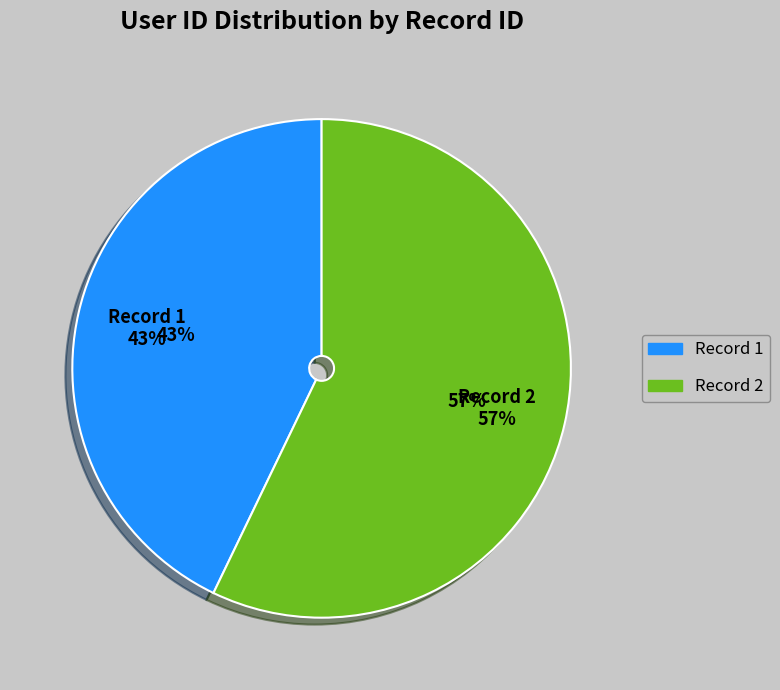

Which slice is the largest?

2